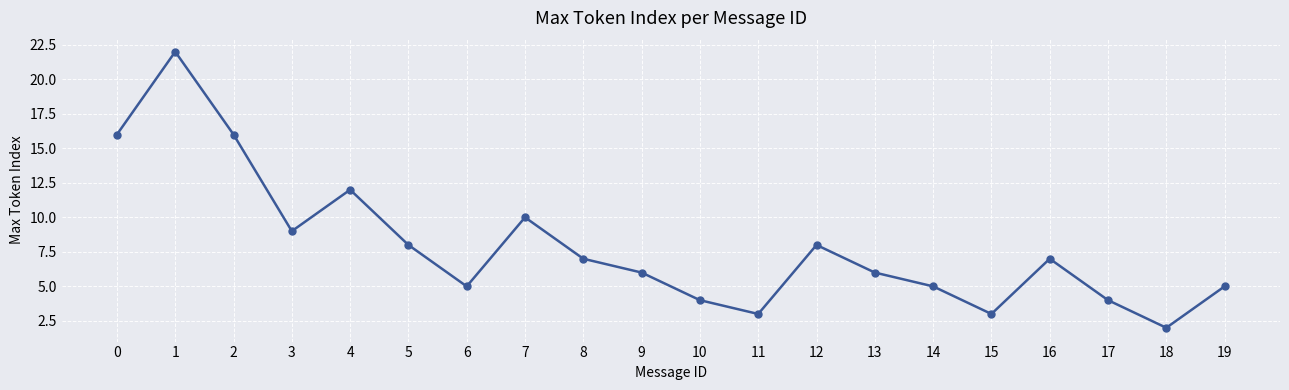

Is this an area chart (filled region under the line)?

No